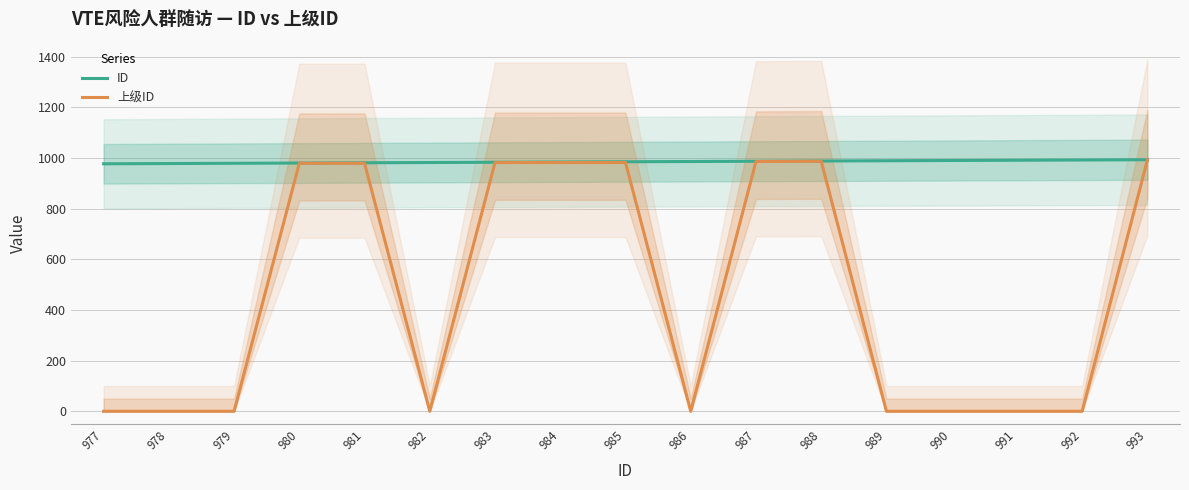

What is the approximate value of ID at 989?

989